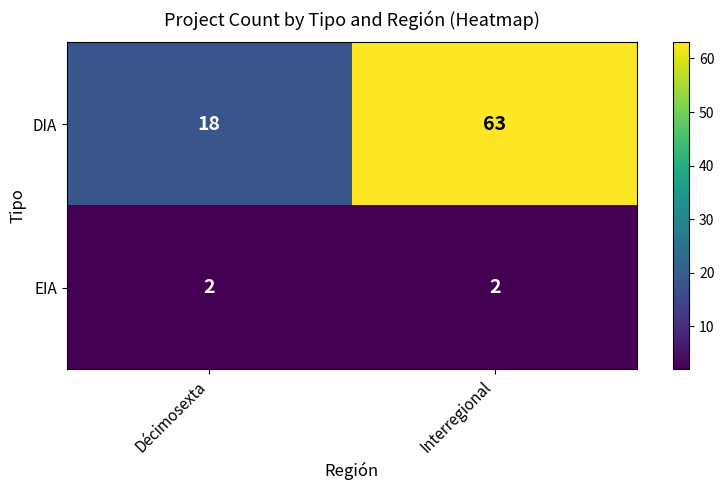

What is the difference between the maximum and minimum values in the DIA series?

45